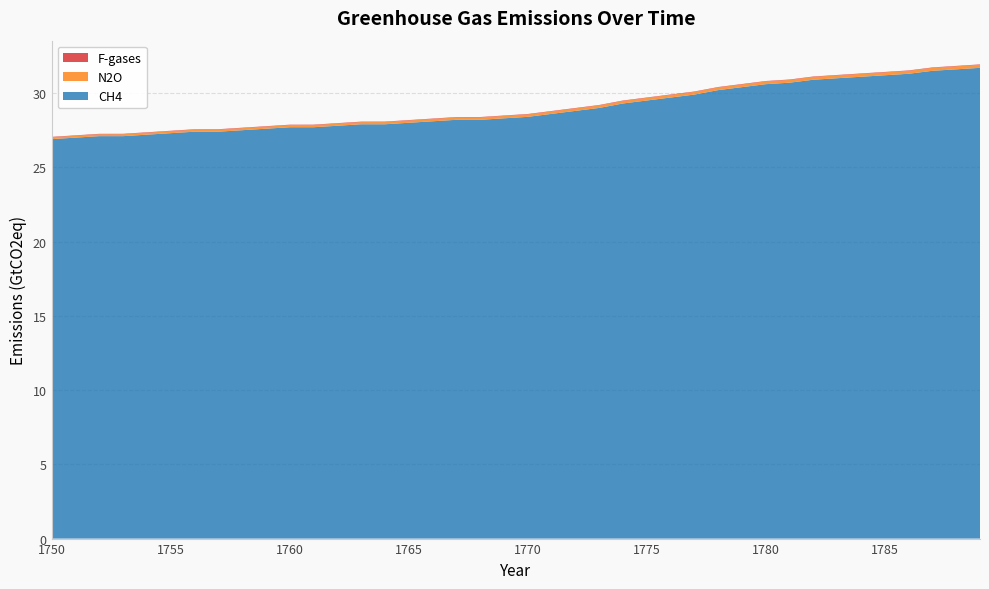

Reading left to right, list all the values displayed in this chart.

F-gases: 1750=0.0	1751=0.0	1752=0.0	1753=0.0	1754=0.0	1755=0.0	1756=0.0	1757=0.0	1758=0.0	1759=0.0	1760=0.0	1761=0.0	1762=0.0	1763=0.0	1764=0.0	1765=0.0	1766=0.0	1767=0.0	1768=0.0	1769=0.0	1770=0.0	1771=0.0	1772=0.0	1773=0.0	1774=0.0	1775=0.0	1776=0.0	1777=0.0	1778=0.0	1779=0.0	1780=0.0	1781=0.0	1782=0.0	1783=0.0	1784=0.0	1785=0.0	1786=0.0	1787=0.0	1788=0.0	1789=0.0
N2O: 1750=0.1	1751=0.1	1752=0.1	1753=0.1	1754=0.1	1755=0.1	1756=0.1	1757=0.1	1758=0.1	1759=0.1	1760=0.1	1761=0.1	1762=0.1	1763=0.1	1764=0.1	1765=0.1	1766=0.2	1767=0.2	1768=0.2	1769=0.2	1770=0.2	1771=0.2	1772=0.2	1773=0.2	1774=0.2	1775=0.2	1776=0.2	1777=0.2	1778=0.2	1779=0.2	1780=0.2	1781=0.2	1782=0.2	1783=0.2	1784=0.2	1785=0.2	1786=0.2	1787=0.2	1788=0.2	1789=0.2
CH4: 1750=26.9	1751=27.0	1752=27.1	1753=27.1	1754=27.2	1755=27.3	1756=27.4	1757=27.4	1758=27.5	1759=27.6	1760=27.7	1761=27.7	1762=27.8	1763=27.9	1764=27.9	1765=28.0	1766=28.1	1767=28.2	1768=28.2	1769=28.3	1770=28.4	1771=28.6	1772=28.8	1773=29.0	1774=29.3	1775=29.5	1776=29.7	1777=29.9	1778=30.2	1779=30.4	1780=30.6	1781=30.7	1782=30.9	1783=31.0	1784=31.1	1785=31.2	1786=31.3	1787=31.5	1788=31.6	1789=31.7